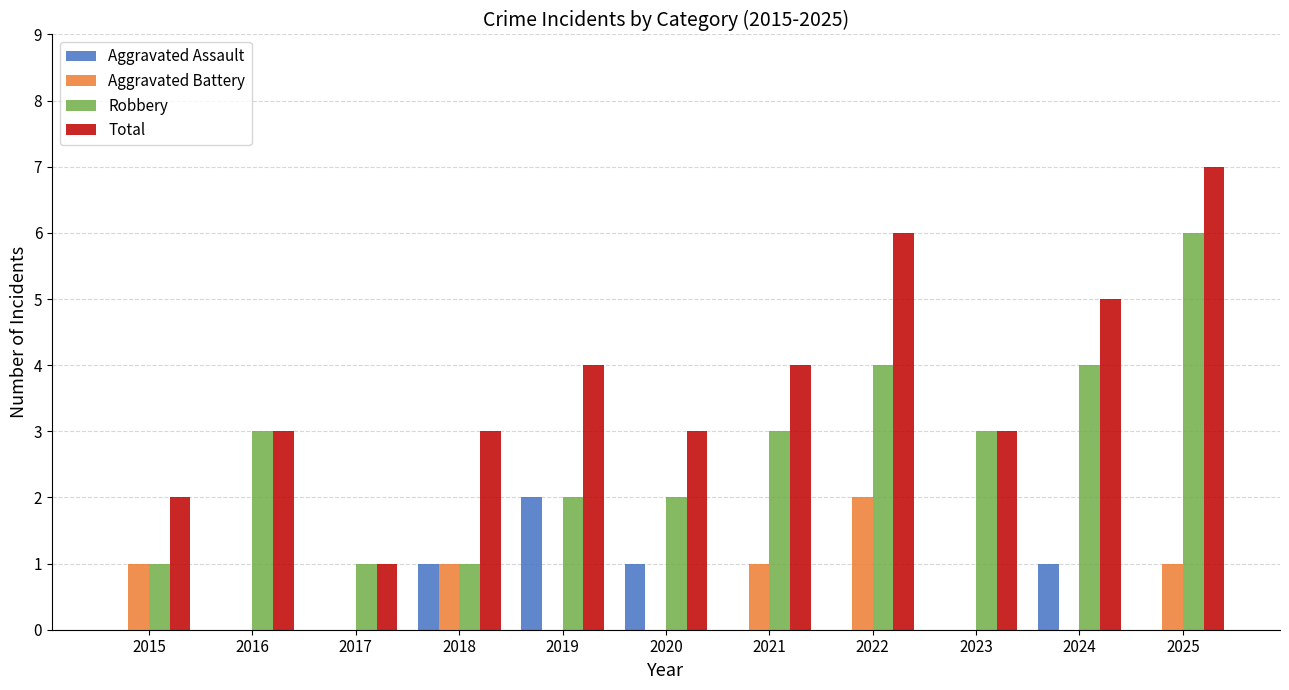

Reading left to right, list all the values displayed in this chart.

Aggravated Assault: 2015=0	2016=0	2017=0	2018=1	2019=2	2020=1	2021=0	2022=0	2023=0	2024=1	2025=0
Aggravated Battery: 2015=1	2016=0	2017=0	2018=1	2019=0	2020=0	2021=1	2022=2	2023=0	2024=0	2025=1
Robbery: 2015=1	2016=3	2017=1	2018=1	2019=2	2020=2	2021=3	2022=4	2023=3	2024=4	2025=6
Total: 2015=2	2016=3	2017=1	2018=3	2019=4	2020=3	2021=4	2022=6	2023=3	2024=5	2025=7